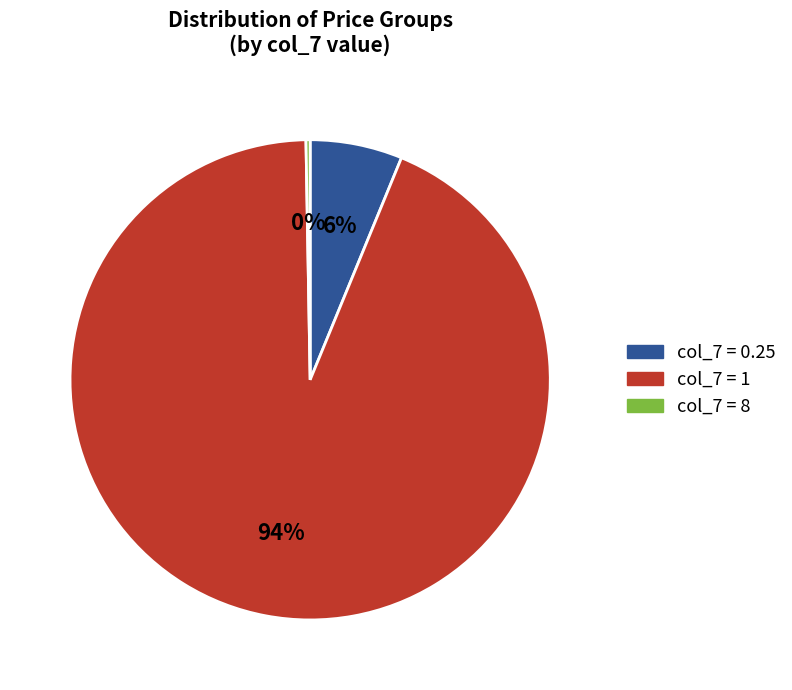

Does any single category account for the majority?

Yes